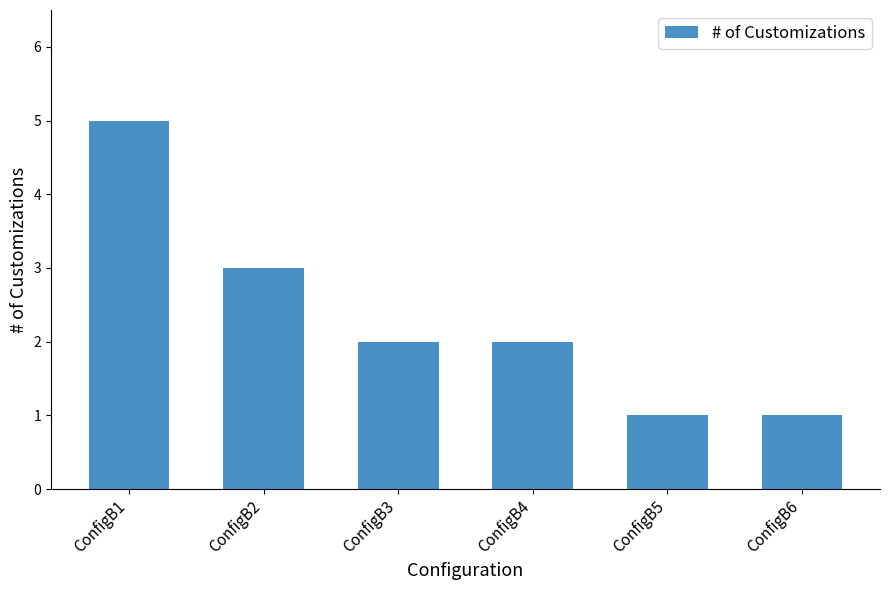

Where is the data nearest to the value 3?

ConfigB2